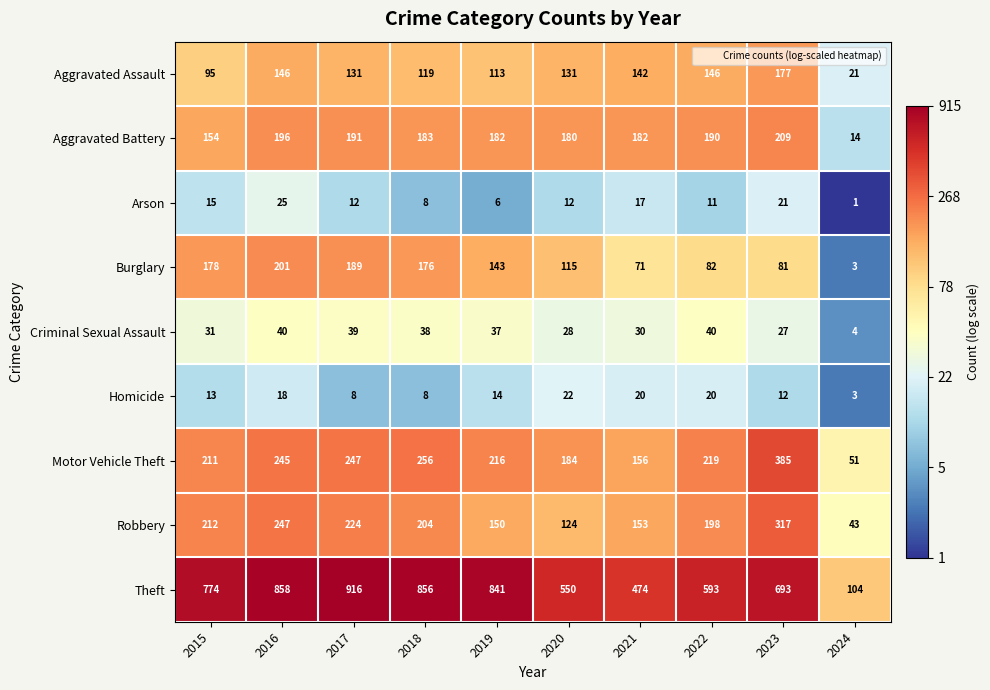

What is the maximum value shown in the chart?

916